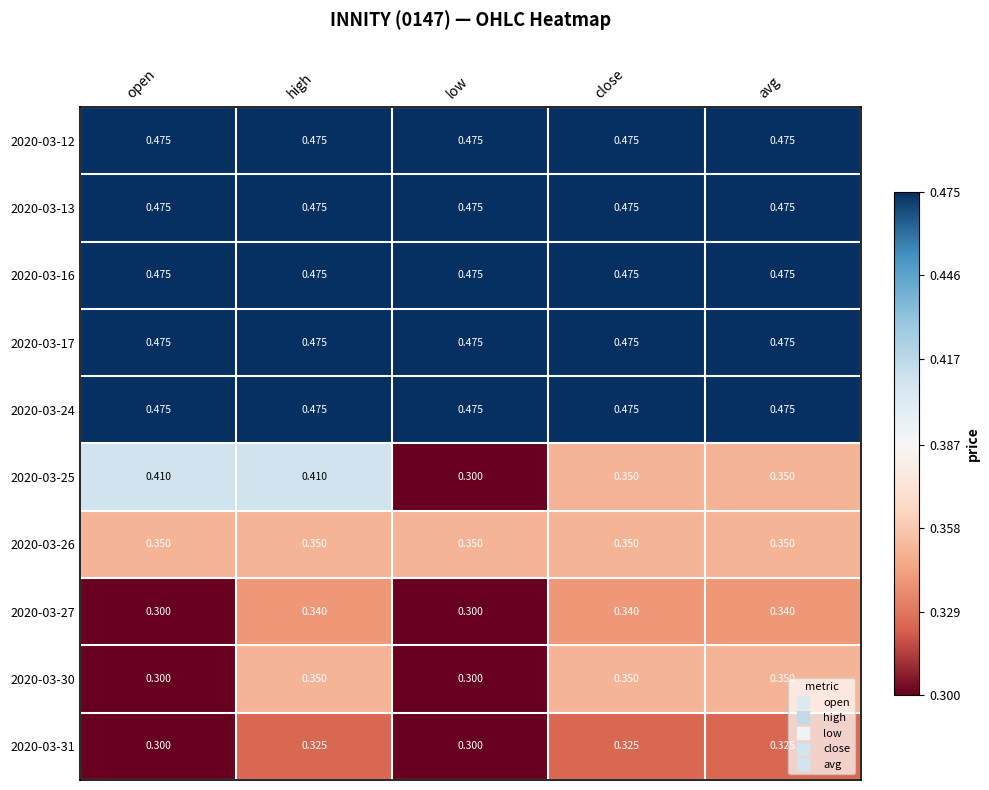

Is the value of 2020-03-27 at close greater than the value of 2020-03-16 at avg?

No